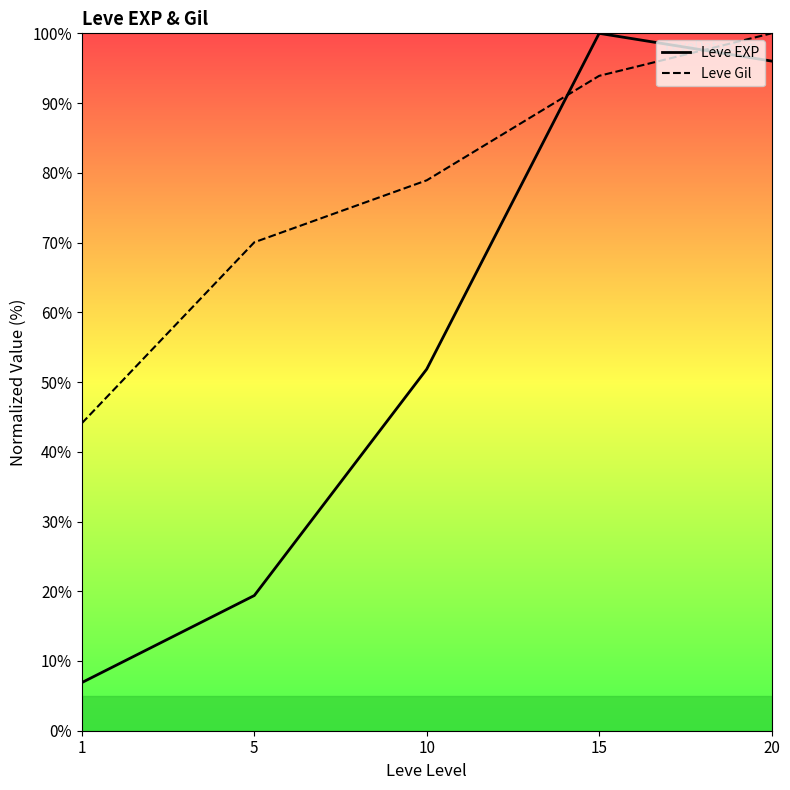

Does the chart have visible grid lines?

No